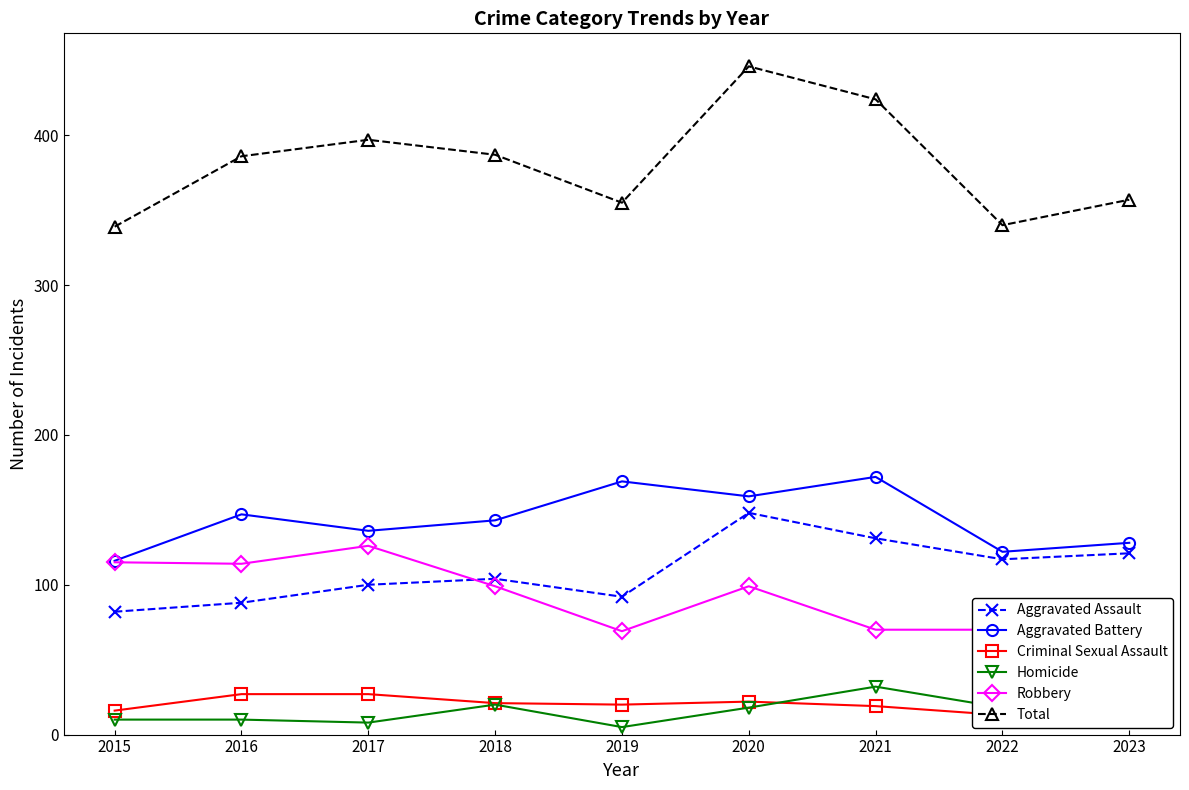

Where is the first local maximum for Total?

2017